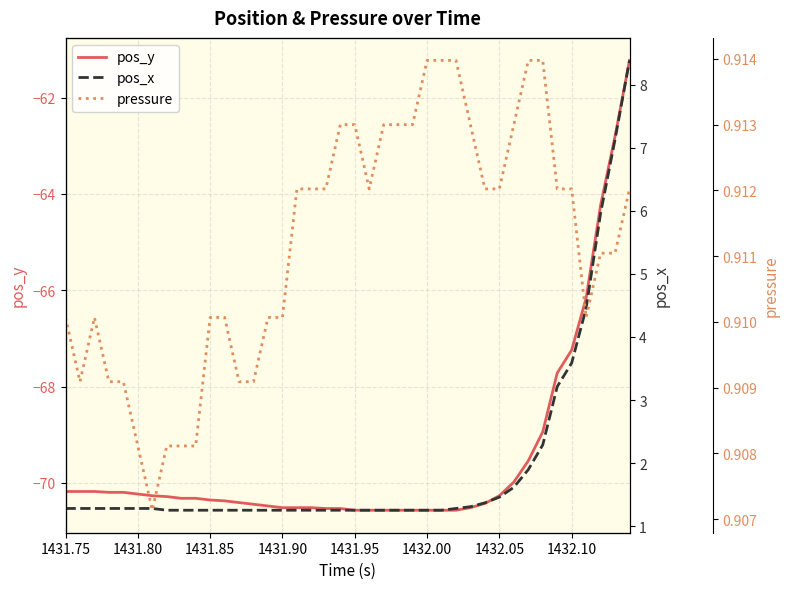

What is the lowest value of the pos_y series?

-70.6